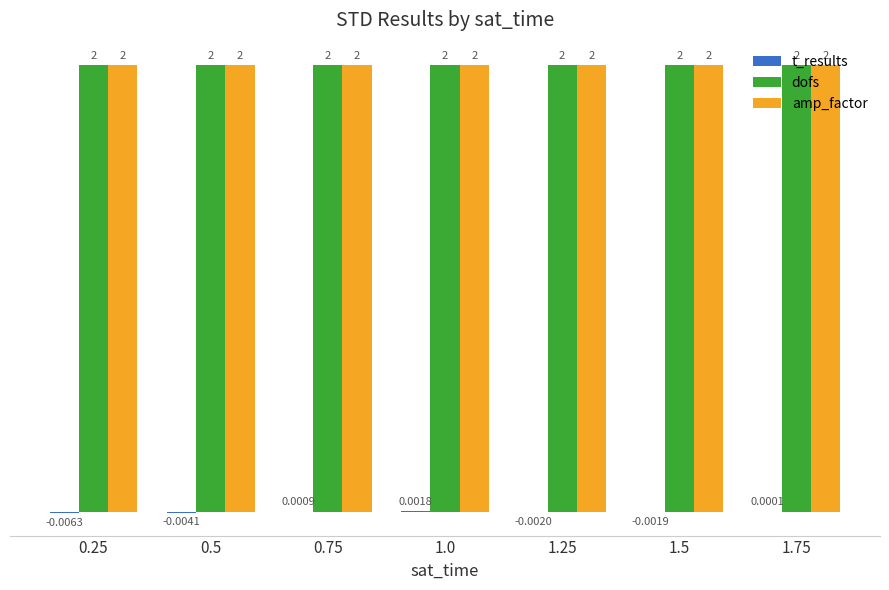

Are the bars horizontal?

No